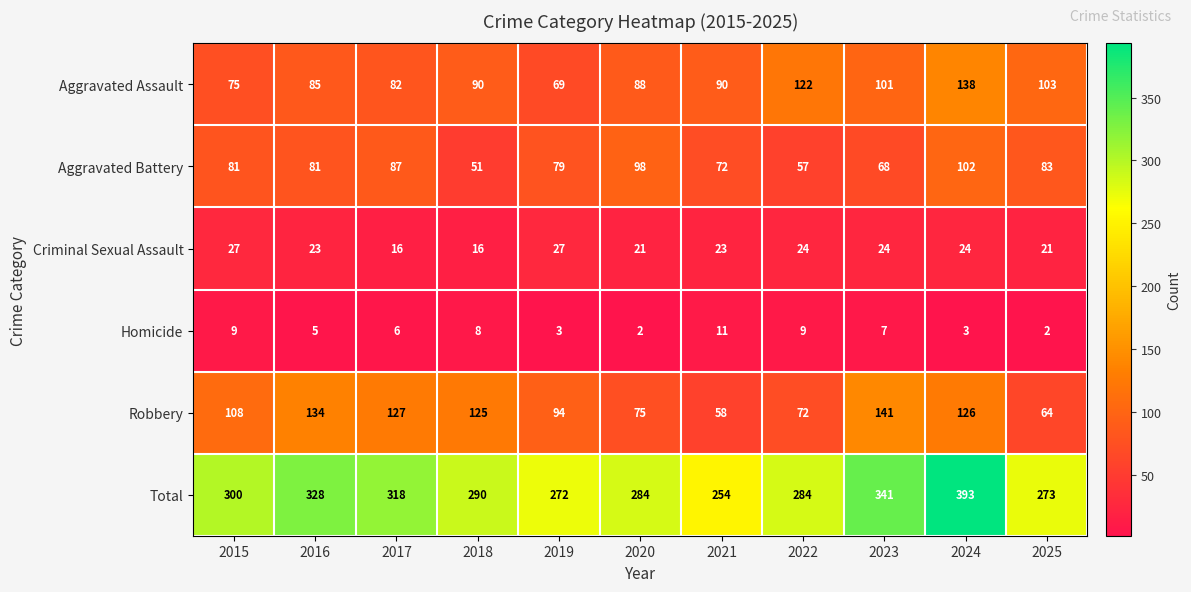

What is the sum of the Aggravated Assault values at 2018 and 2020?

178